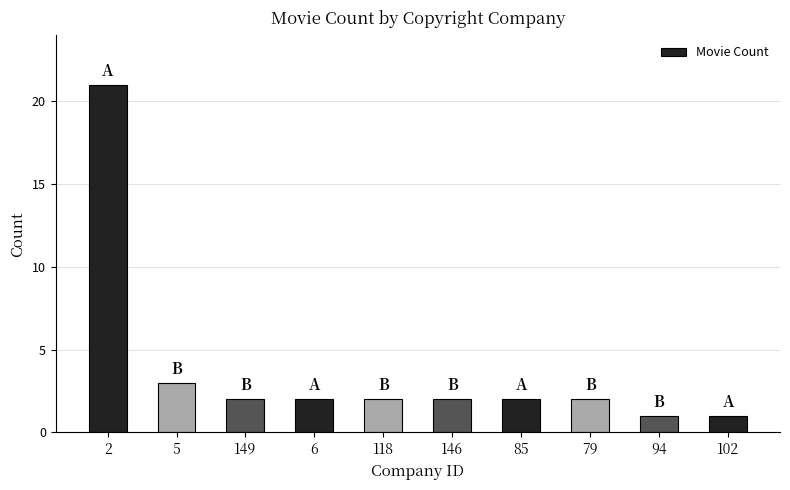

Reading left to right, transcribe all the data shown in this chart.

21	3	2	2	2	2	2	2	1	1